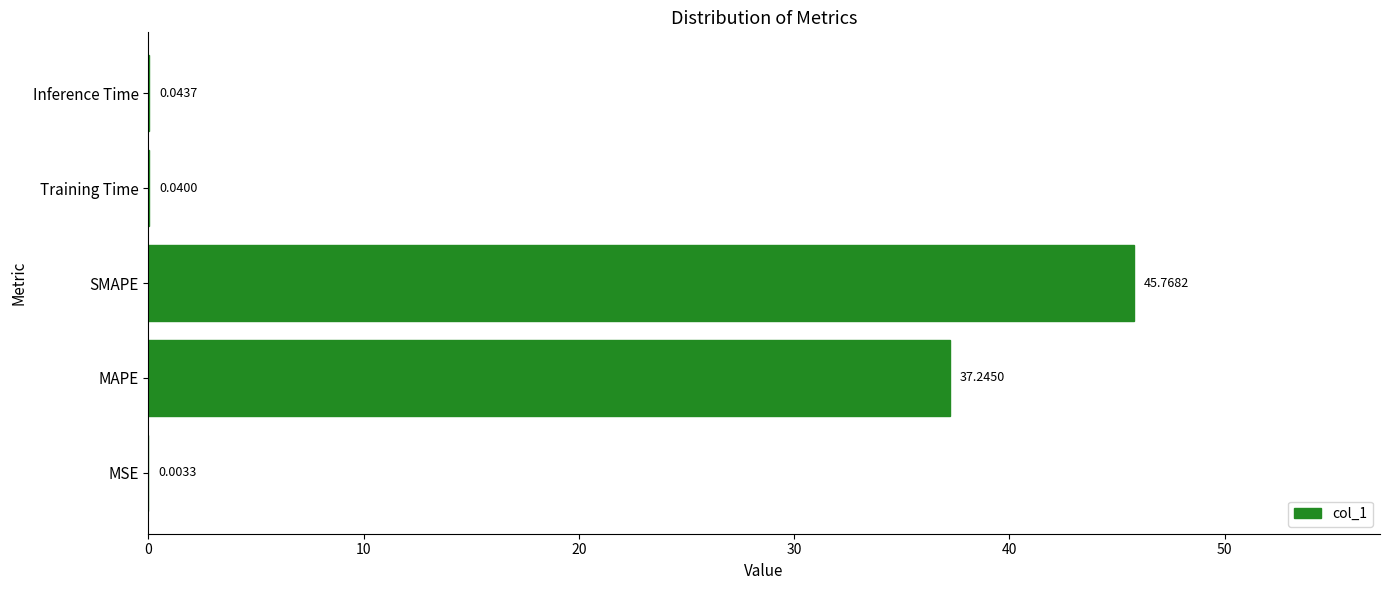

What is the sum of all values?

83.1